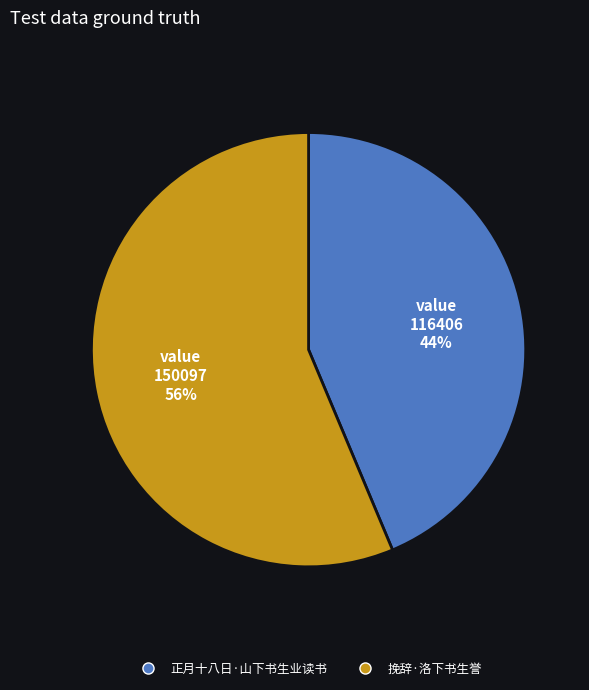

How many segments does this pie chart have?

2